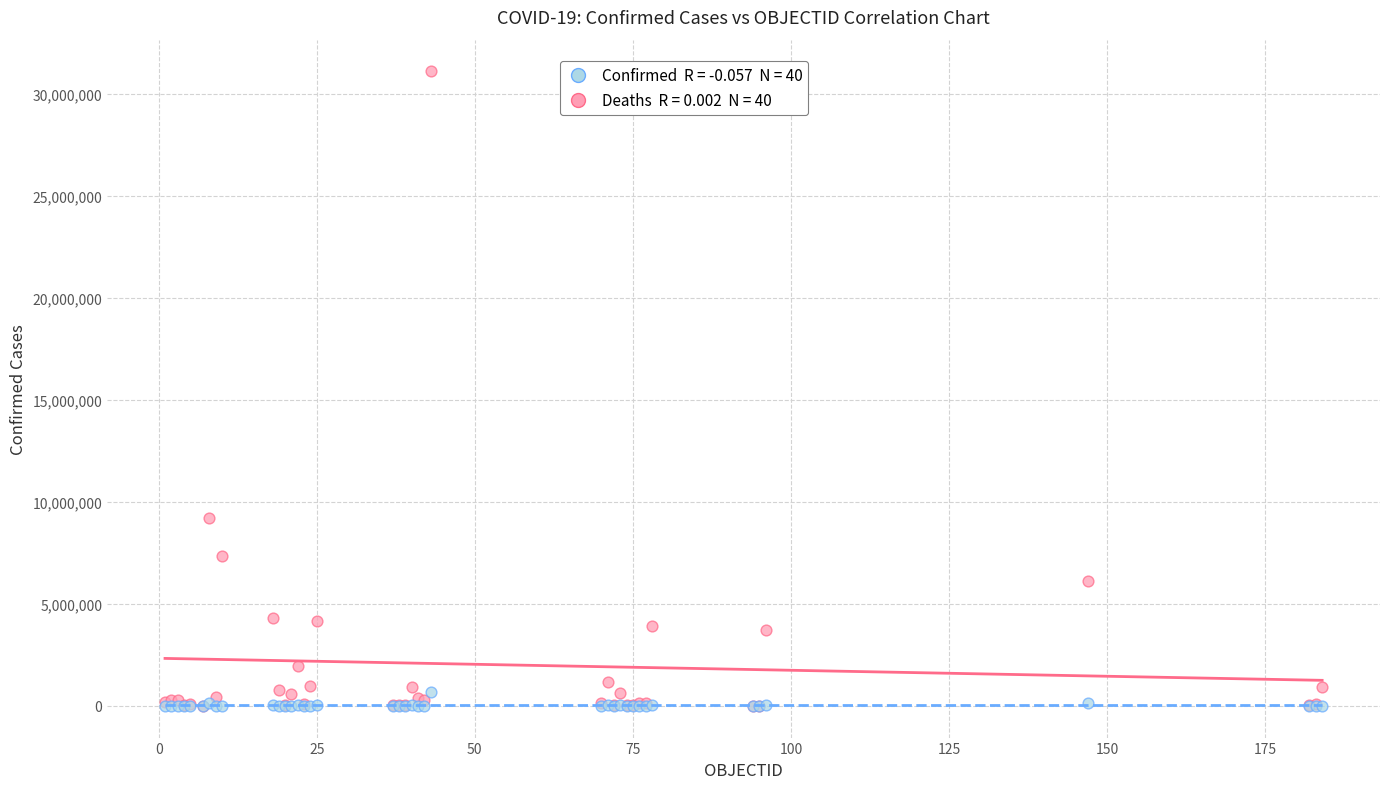

Across all series, what Y value is closest to 15550655?

9230573